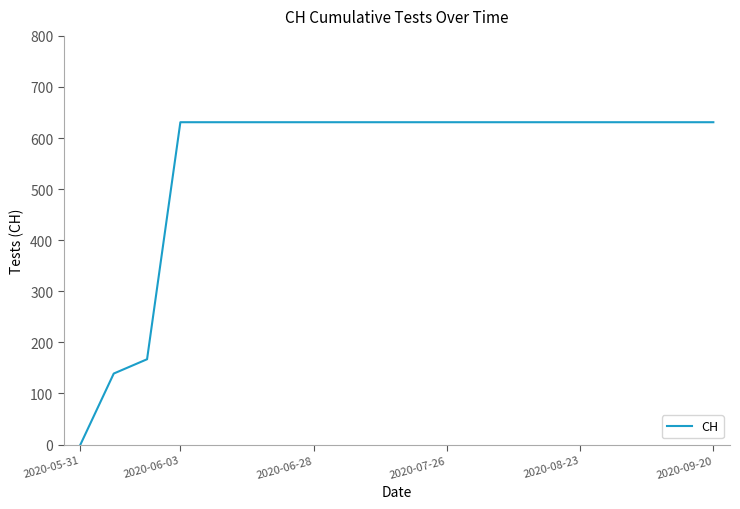

What is the sum of all values?

11033